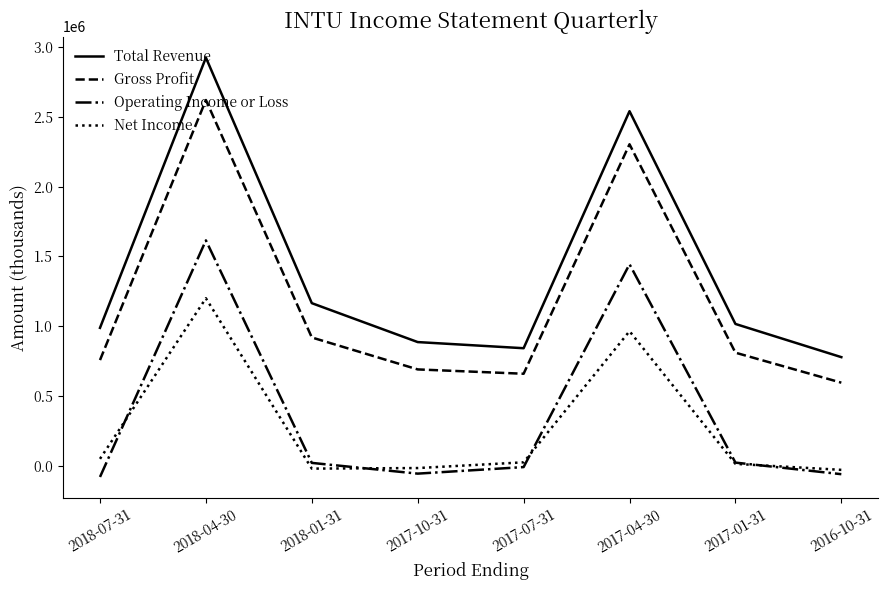

What is the difference between the maximum and minimum values in the Total Revenue series?

2147000